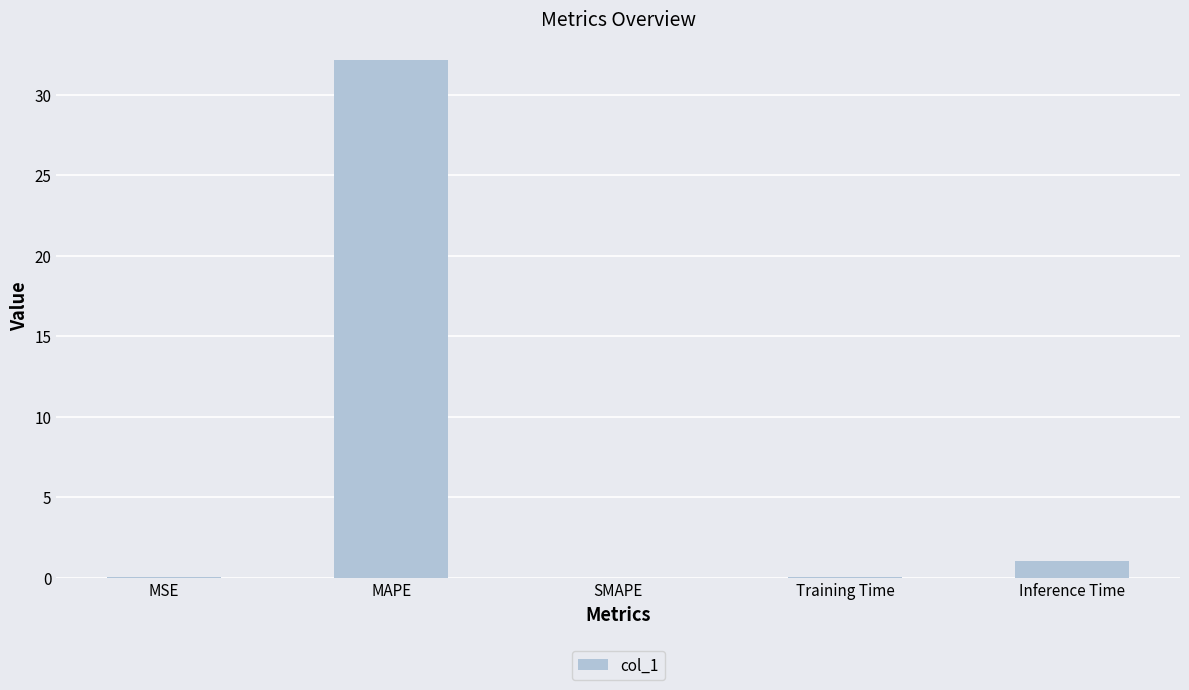

Is it true that the value at SMAPE is -22.0?

False